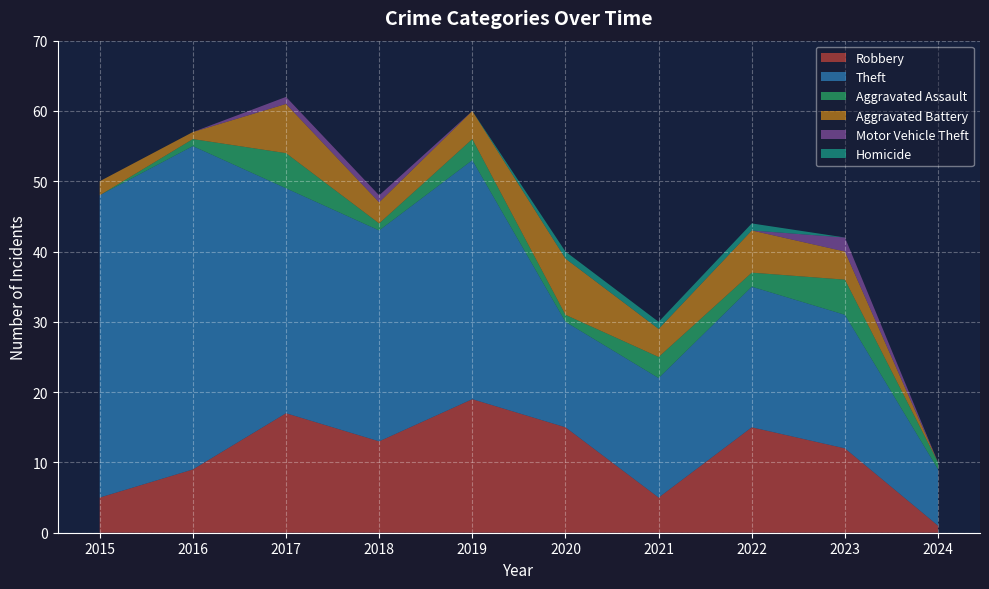

Reading right to left, transcribe all the data shown in this chart.

Robbery: 2024=1	2023=12	2022=15	2021=5	2020=15	2019=19	2018=13	2017=17	2016=9	2015=5
Theft: 2024=8	2023=19	2022=20	2021=17	2020=15	2019=34	2018=30	2017=32	2016=46	2015=43
Aggravated Assault: 2024=1	2023=5	2022=2	2021=3	2020=1	2019=3	2018=1	2017=5	2016=1	2015=0
Aggravated Battery: 2024=0	2023=4	2022=6	2021=4	2020=8	2019=4	2018=3	2017=7	2016=1	2015=2
Motor Vehicle Theft: 2024=0	2023=2	2022=0	2021=0	2020=0	2019=0	2018=1	2017=1	2016=0	2015=0
Homicide: 2024=0	2023=0	2022=1	2021=1	2020=1	2019=0	2018=0	2017=0	2016=0	2015=0